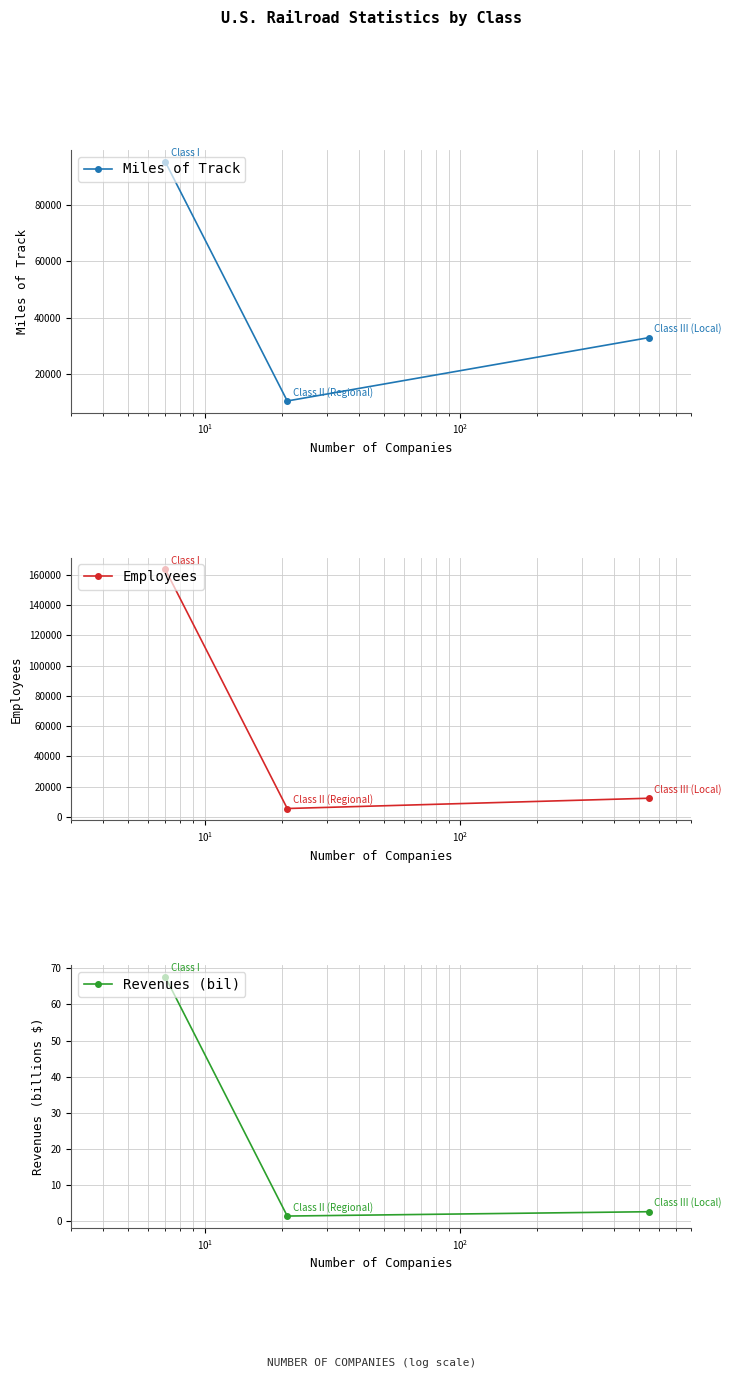

What is the minimum value for Miles of Track?

10355